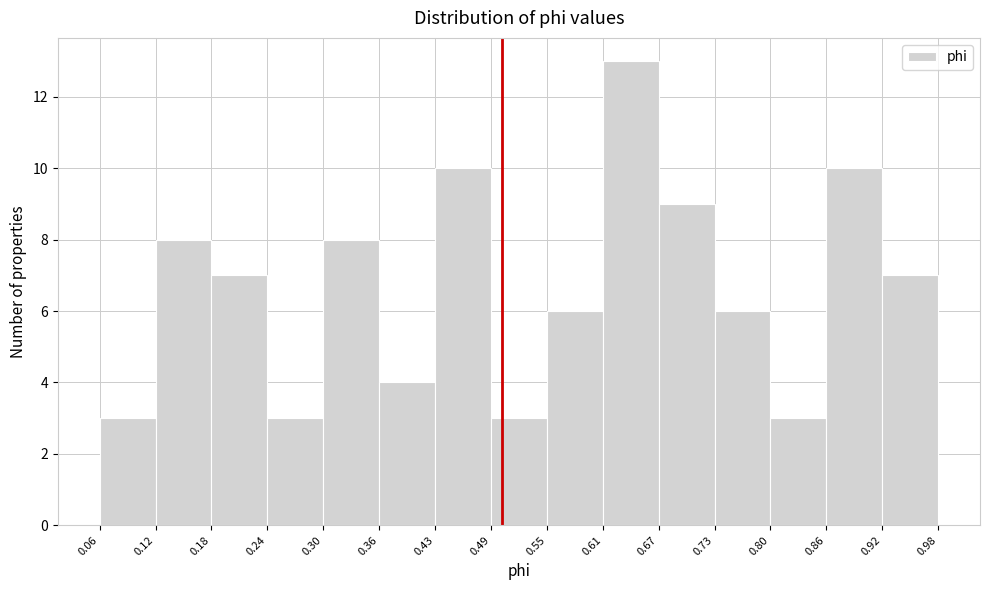

Reading left to right, list every bar in this chart as the range it spans on the x-axis followed by its height. The values are not printed on the chart, so give them approximately, as read against the axis.

0.06 to 0.12: 3
0.12 to 0.18: 8
0.18 to 0.24: 7
0.24 to 0.30: 3
0.30 to 0.36: 8
0.36 to 0.43: 4
0.43 to 0.49: 10
0.49 to 0.55: 3
0.55 to 0.61: 6
0.61 to 0.67: 13
0.67 to 0.73: 9
0.73 to 0.80: 6
0.80 to 0.86: 3
0.86 to 0.92: 10
0.92 to 0.98: 7